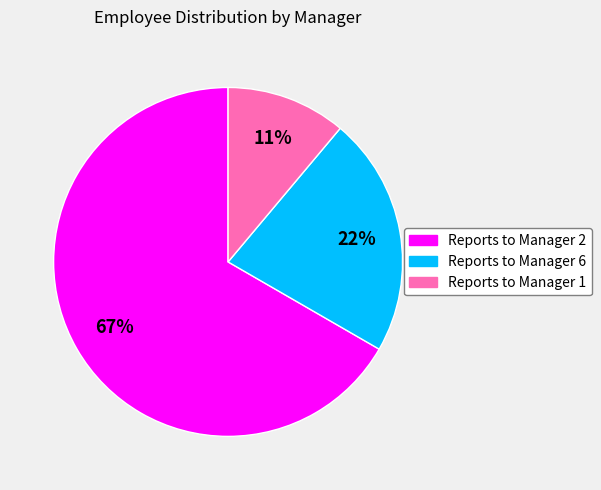

To the nearest percent, what is the difference between the largest and smallest slice percentages?

56%